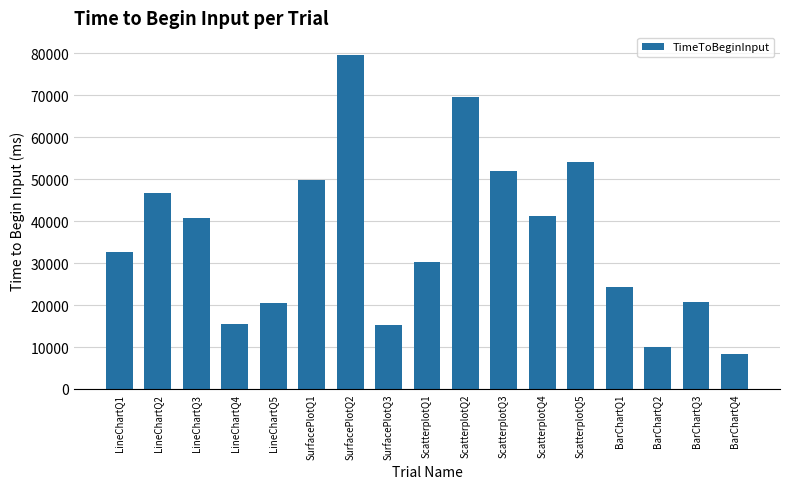

The chart shows a value of 13257.4 at LineChartQ5. True or false?

False